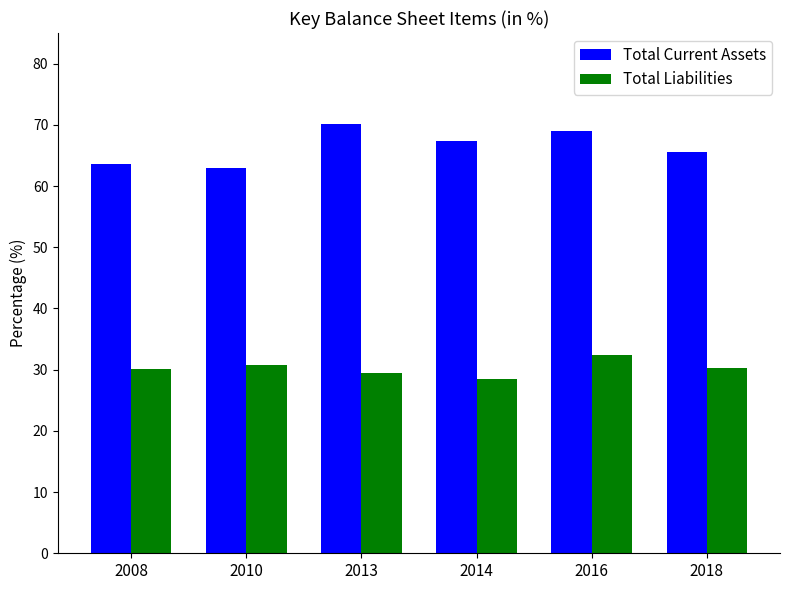

Which category has the highest value in the Total Current Assets series?

2013